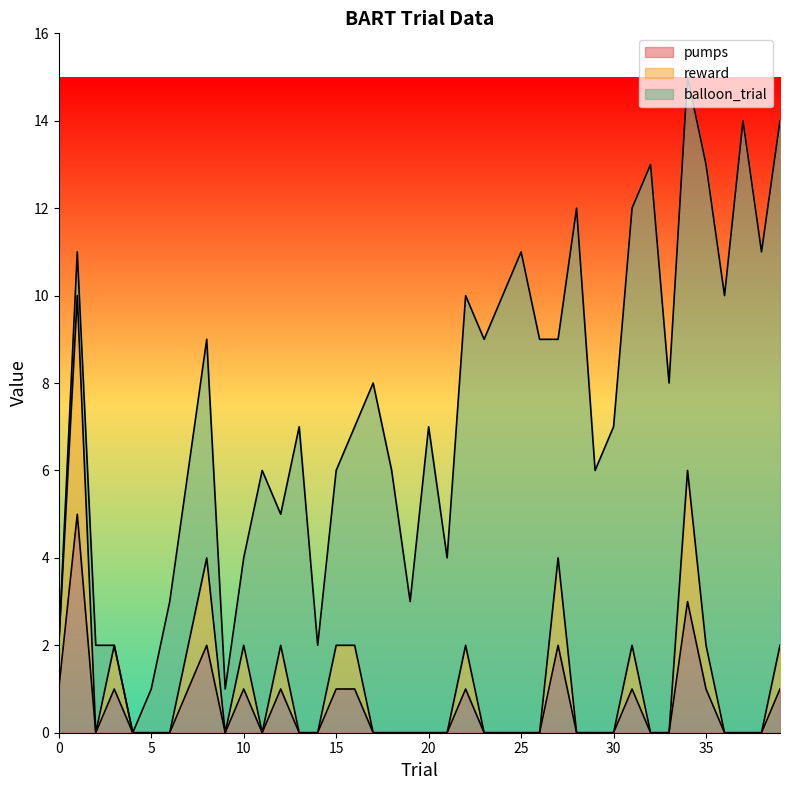

True or false: reward and pumps cross at least once.

False